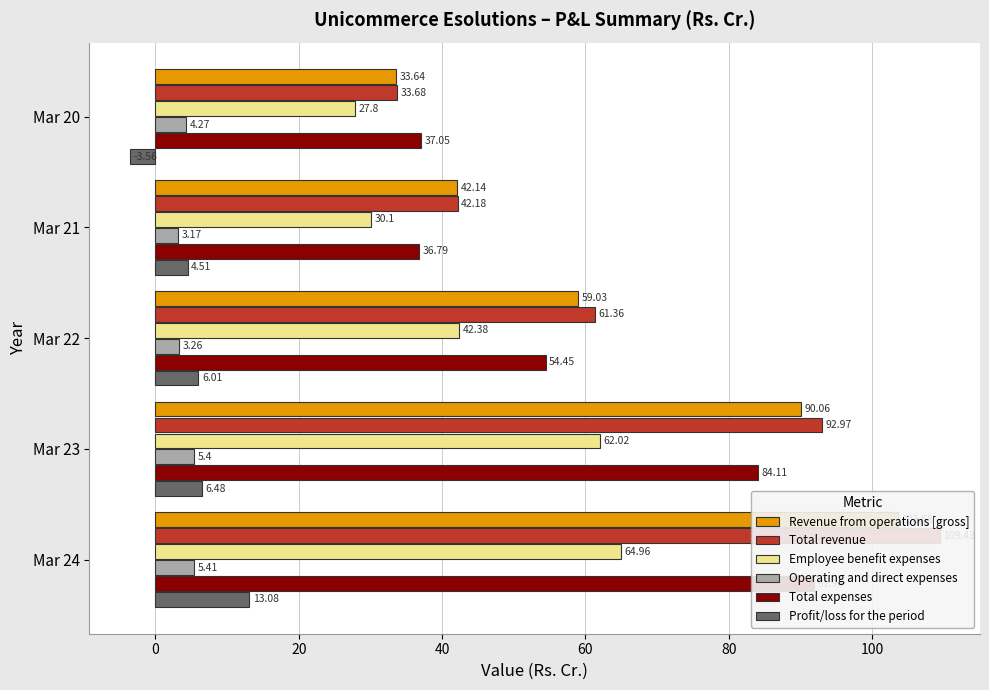

The value of Operating and direct expenses at Mar 24 is 5.4. True or false?

True